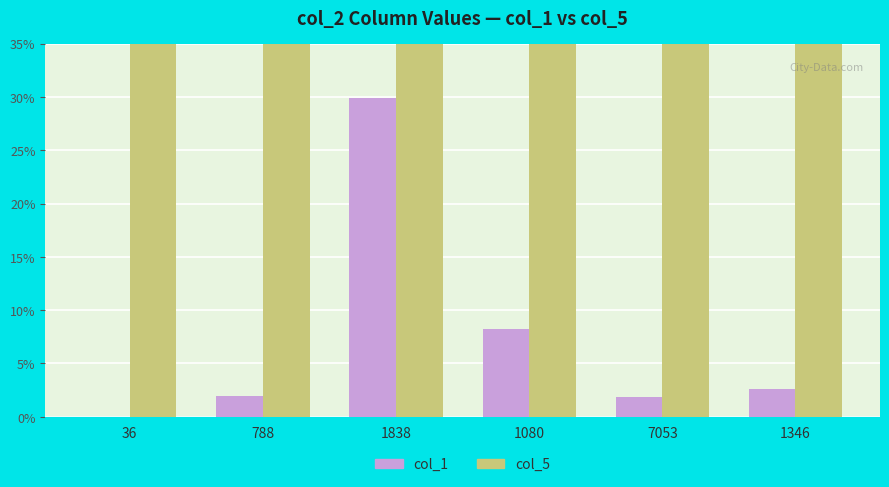

What position from the left is 7053?

5